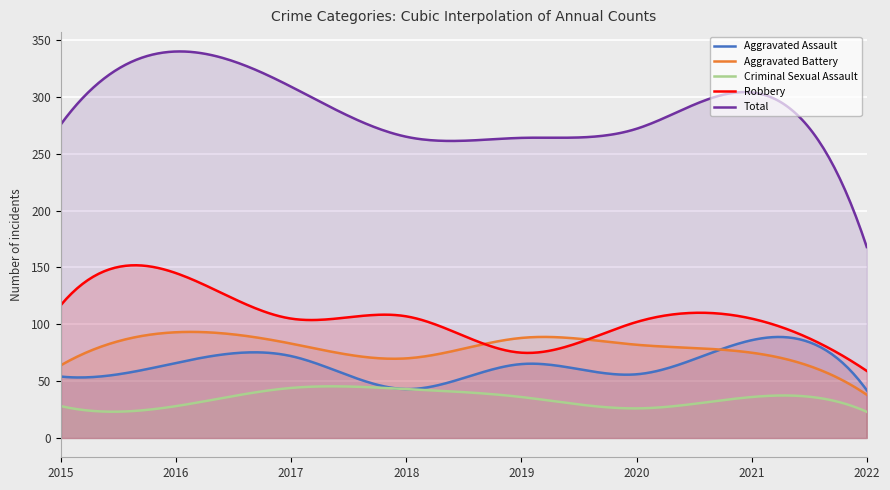

What is the approximate value of Total at 2022, to the nearest 10?

170